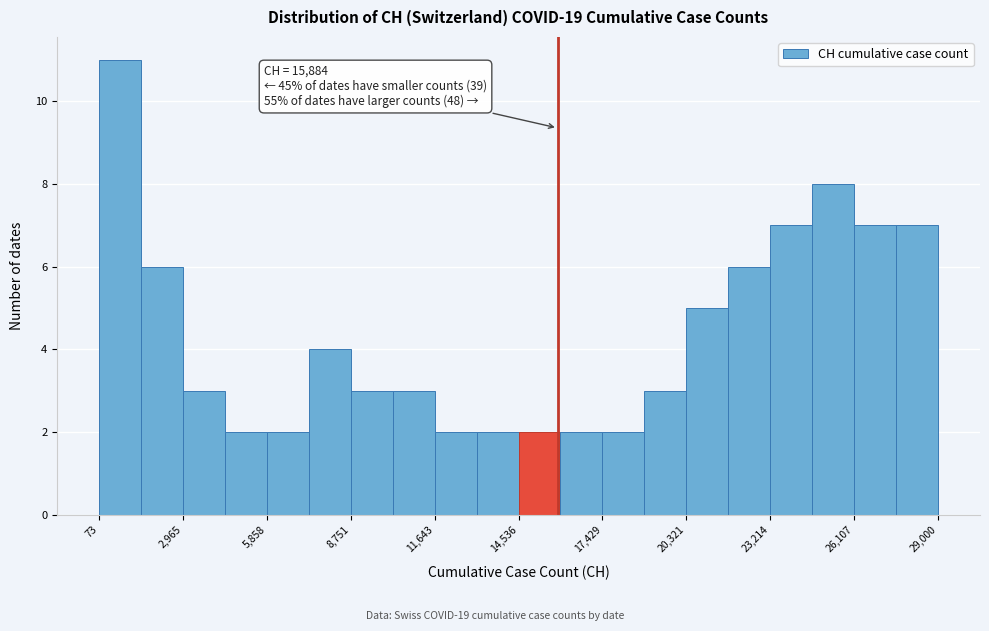

Around what value on the x-axis is the tallest bar? Give the approximate position of its centre, as read against the axis.

1000